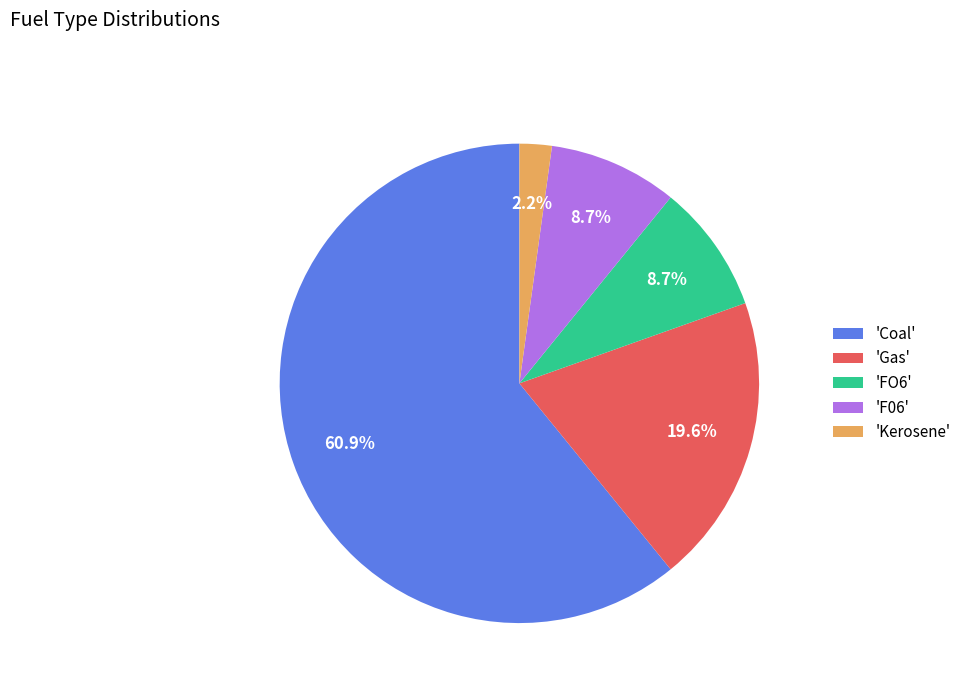

What percentage do 'FO6' and 'Gas' together represent?

28.3%